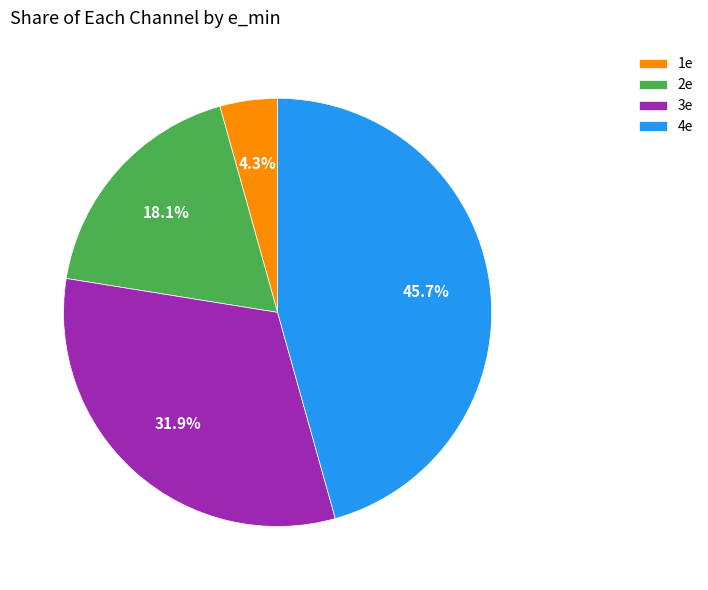

To the nearest percent, what is the difference between the largest and smallest slice percentages?

41%